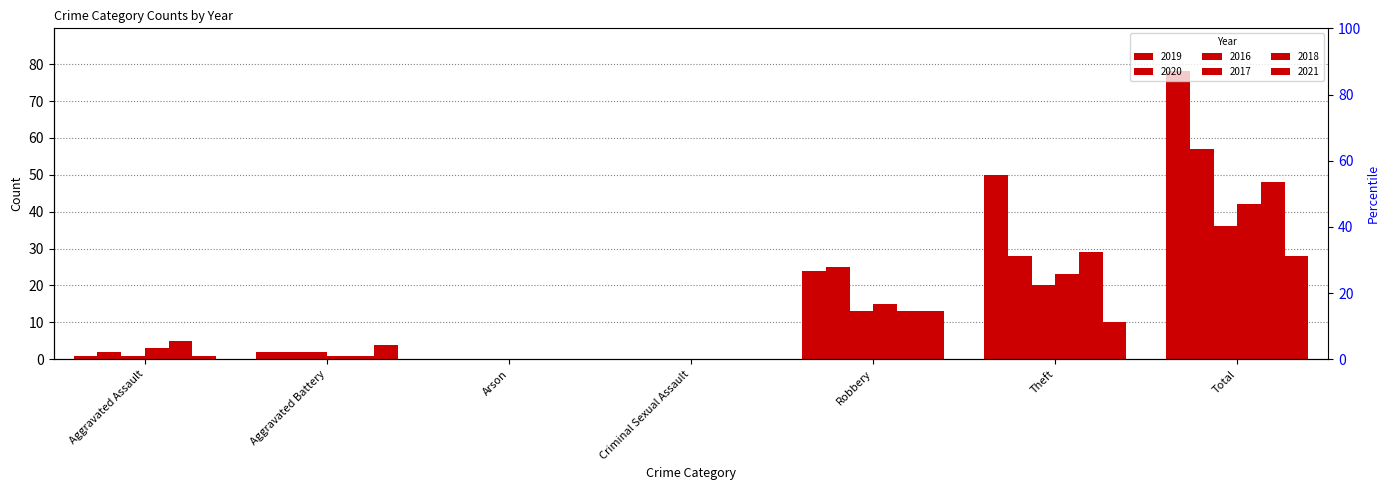

Reading left to right, extract all data points from this chart.

2019: 1	2	0	0	24	50	78
2020: 2	2	0	0	25	28	57
2016: 1	2	0	0	13	20	36
2017: 3	1	0	0	15	23	42
2018: 5	1	0	0	13	29	48
2021: 1	4	0	0	13	10	28